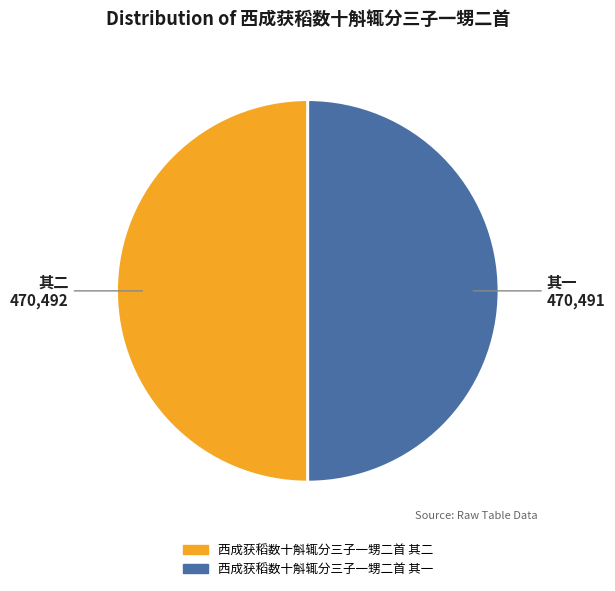

The 西成获稻数十斛辄分三子一甥二首 其一 slice represents 63% of the pie. True or false?

False